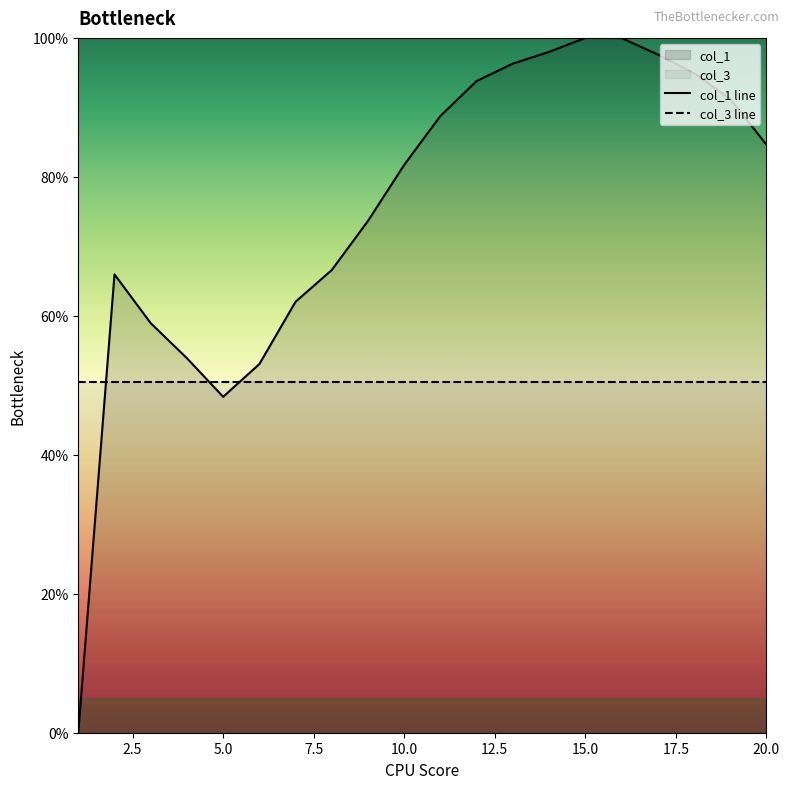

Which label corresponds to the largest value in the chart?

15